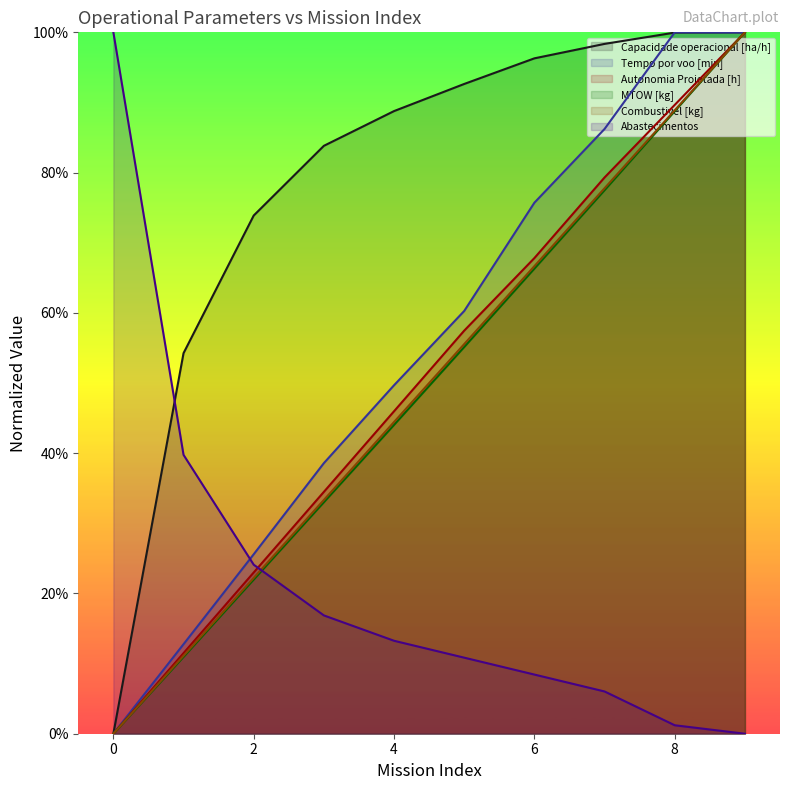

Is the value of Combustivel [kg] at 8 greater than the value of Capacidade operacional [ha/h] at 5?

No